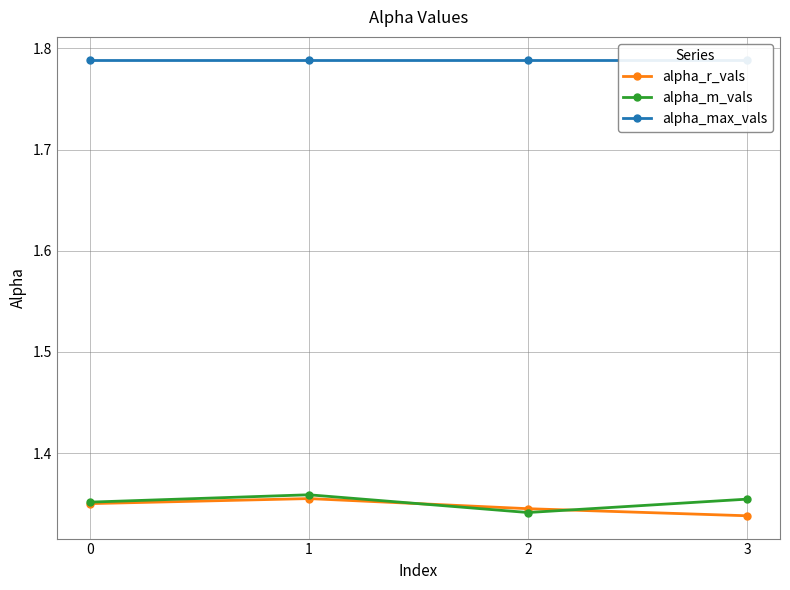

True or false: alpha_m_vals and alpha_r_vals intersect in this chart.

True